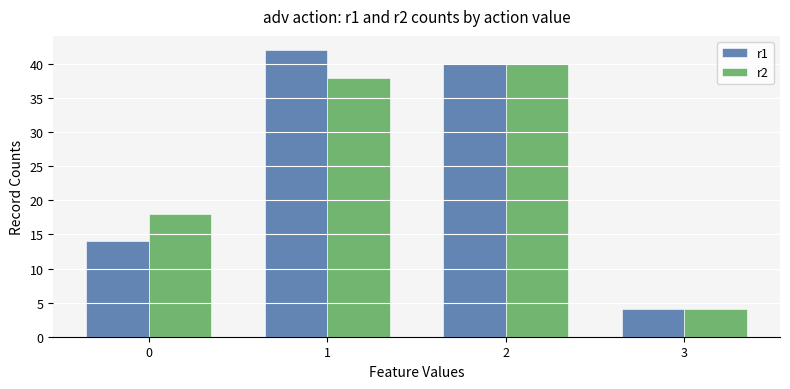

What is the total value across all series at 1?

80